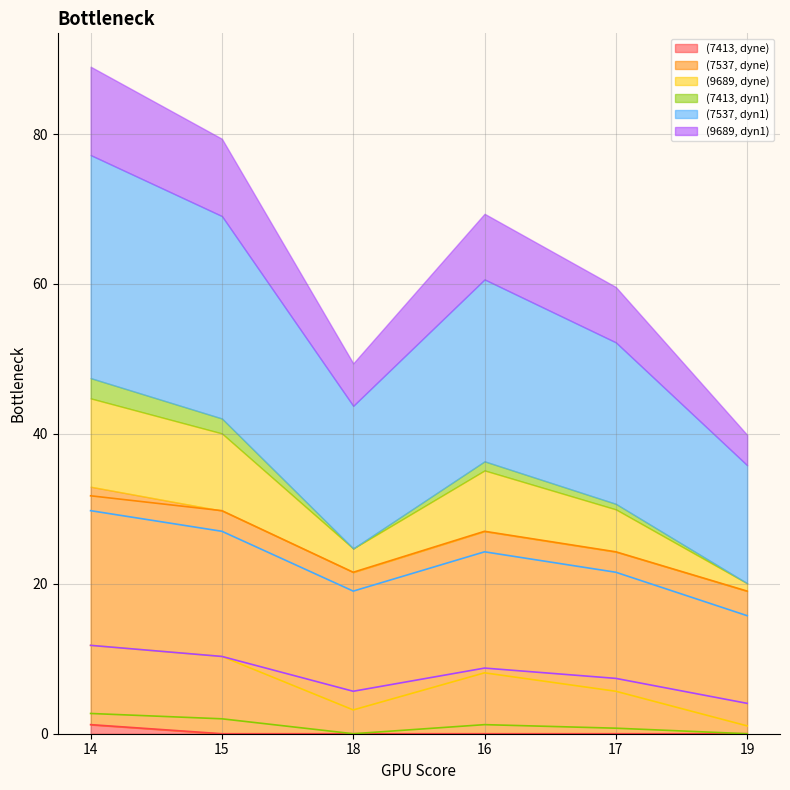

What is the highest value of the (9689, dyn1) series?

11.8